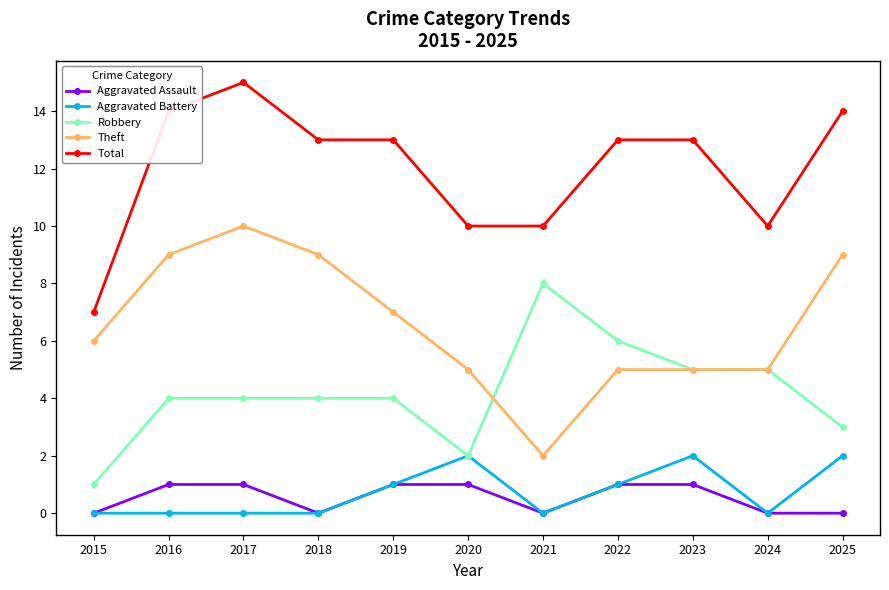

How many series are shown in this chart?

5